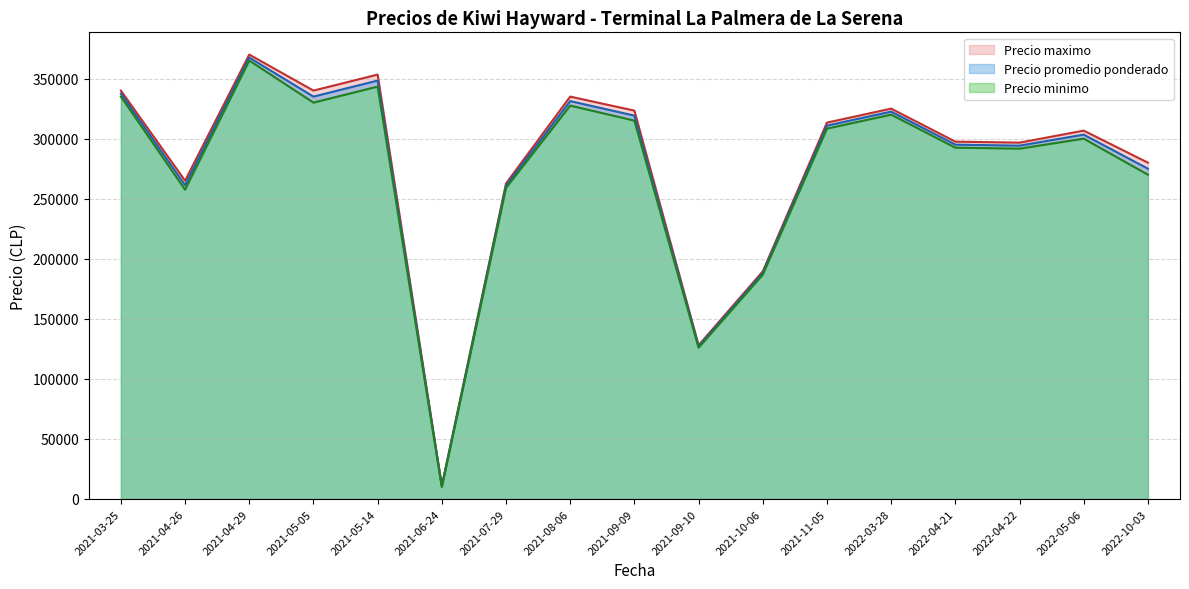

What is the difference between the maximum and minimum values in the Precio promedio ponderado series?

357000.0